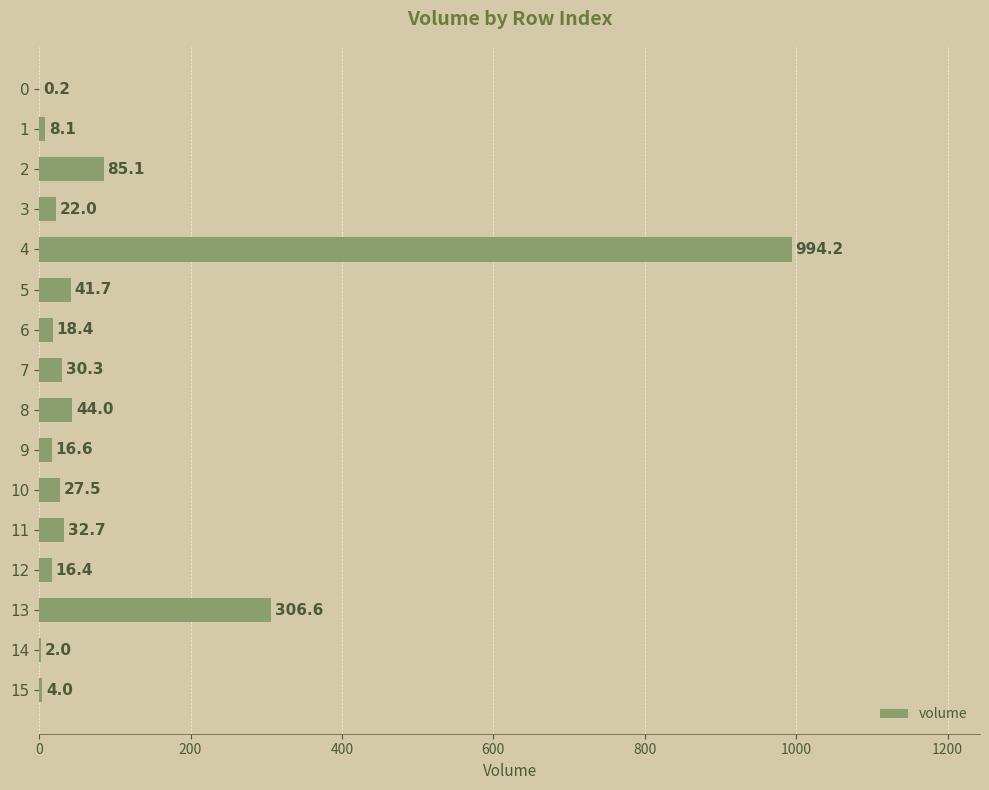

What is the sum of the values at 3 and 6?

40.4